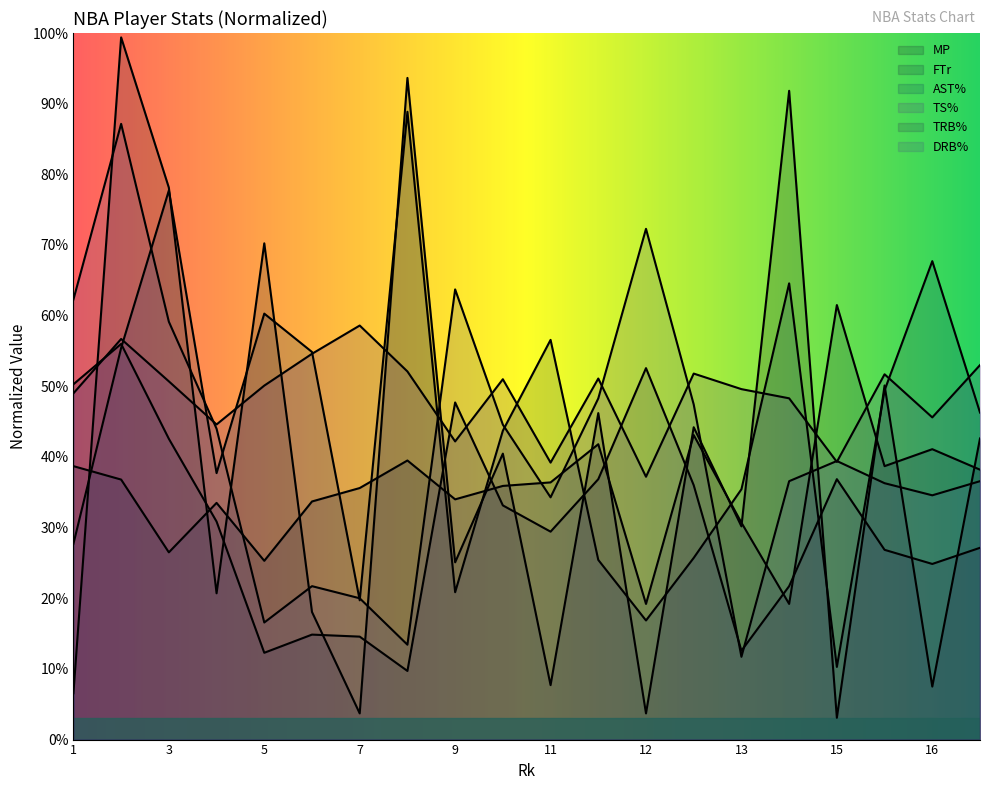

The TRB% series shows 52.6 at 12. True or false?

True